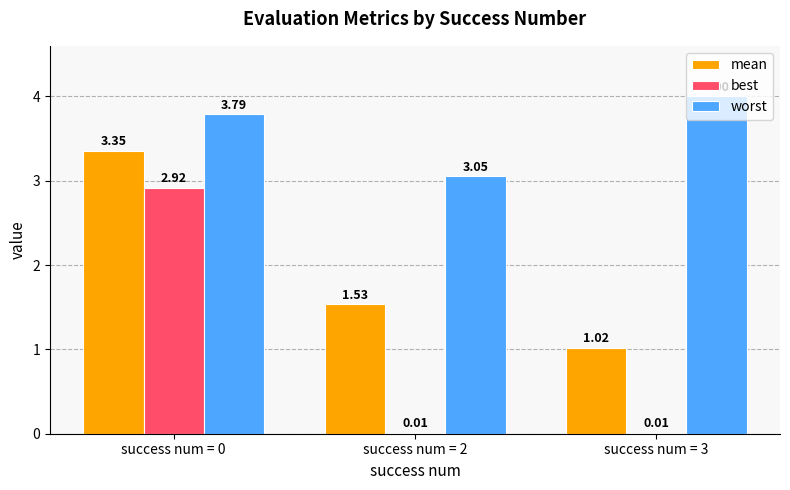

Is the value of worst at success num = 3 greater than the value of mean at success num = 0?

Yes